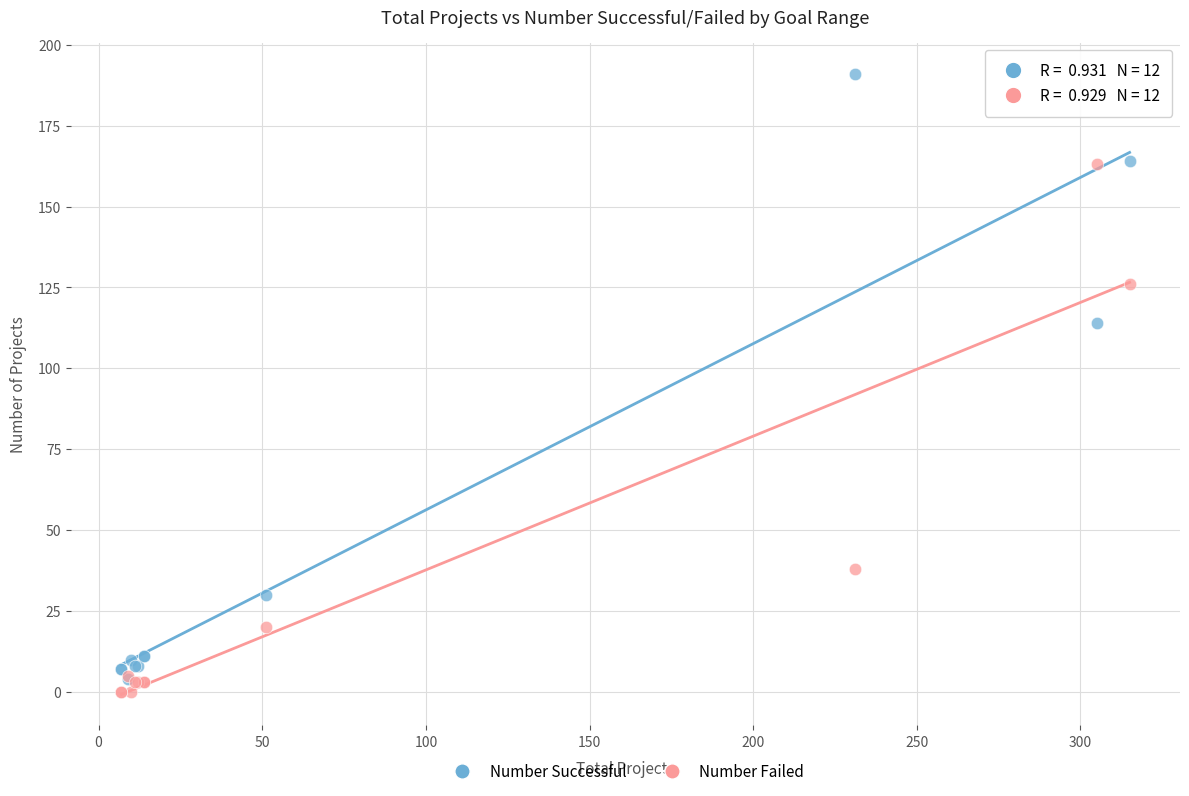

What are all the series names shown in the legend?

Number Successful, Number Failed